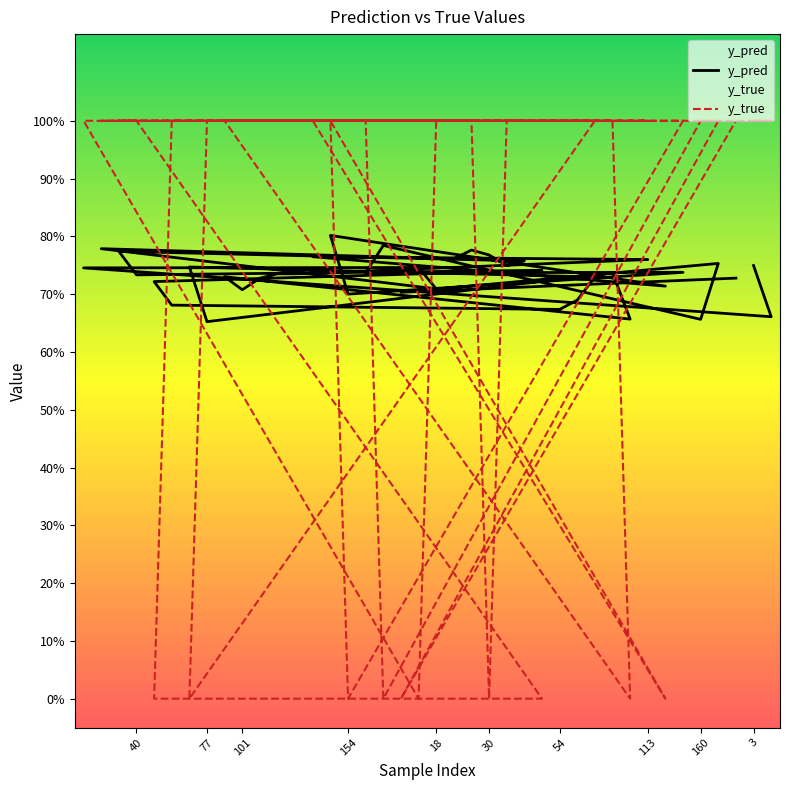

Reading right to left, what are all the values shown in this chart?

y_pred: 0.7	0.7	0.8	0.7	0.8	0.7	0.7	0.7	0.8	0.7	0.8	0.8	0.7	0.7	0.7	0.7	0.7	0.7	0.7	0.7	0.7	0.7	0.7	0.7	0.7	0.7	0.7	0.7	0.8	0.8	0.7	0.8	0.8	0.8	0.8	0.7	0.7	0.7	0.7	0.7
y_true: 1.0	0.0	1.0	1.0	0.0	1.0	1.0	0.0	1.0	0.0	1.0	1.0	1.0	1.0	1.0	1.0	1.0	0.0	1.0	1.0	0.0	1.0	1.0	1.0	1.0	0.0	0.0	1.0	1.0	1.0	1.0	0.0	1.0	1.0	1.0	1.0	0.0	1.0	1.0	1.0